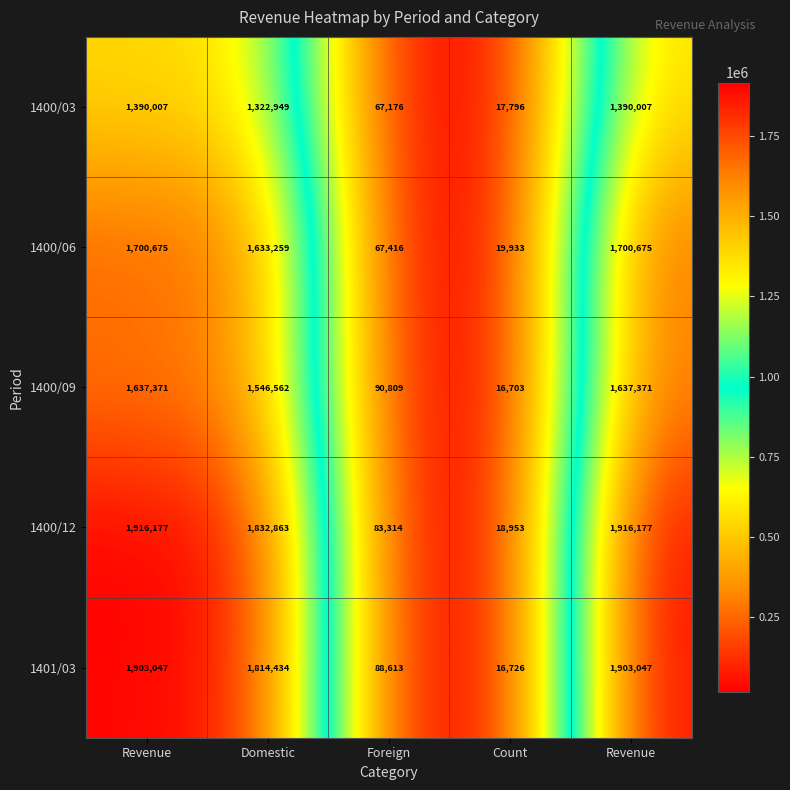

Reading left to right, list all the values displayed in this chart.

1400/03: Revenue=1390007	Domestic=1322949	Foreign=67176	Count=17796	Revenue=1390007
1400/06: Revenue=1700675	Domestic=1633259	Foreign=67416	Count=19933	Revenue=1700675
1400/09: Revenue=1637371	Domestic=1546562	Foreign=90809	Count=16703	Revenue=1637371
1400/12: Revenue=1916177	Domestic=1832863	Foreign=83314	Count=18953	Revenue=1916177
1401/03: Revenue=1903047	Domestic=1814434	Foreign=88613	Count=16726	Revenue=1903047